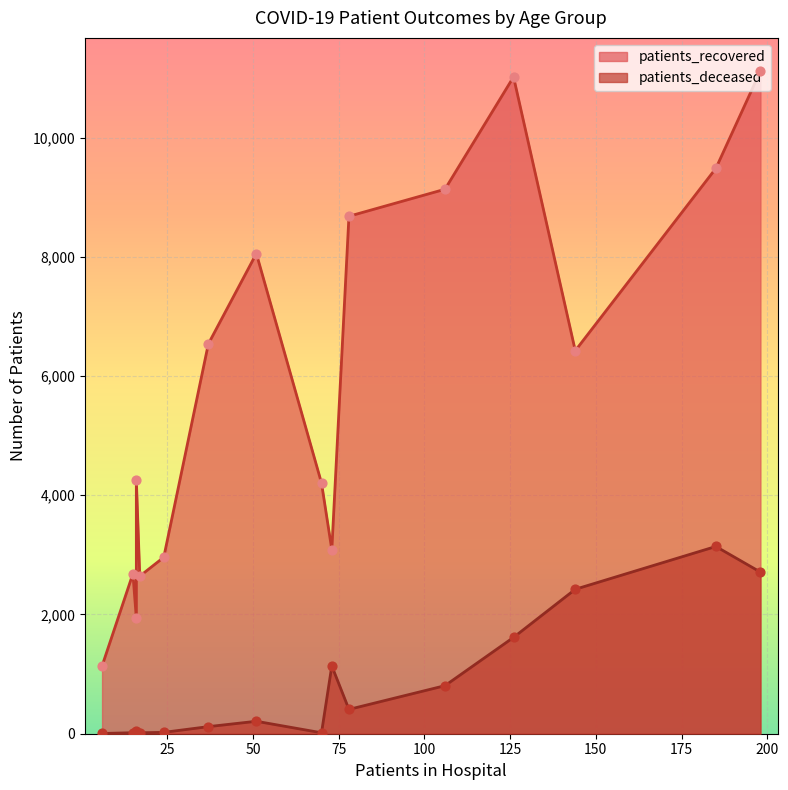

What is the total value across all series at 70 - 74?

12633